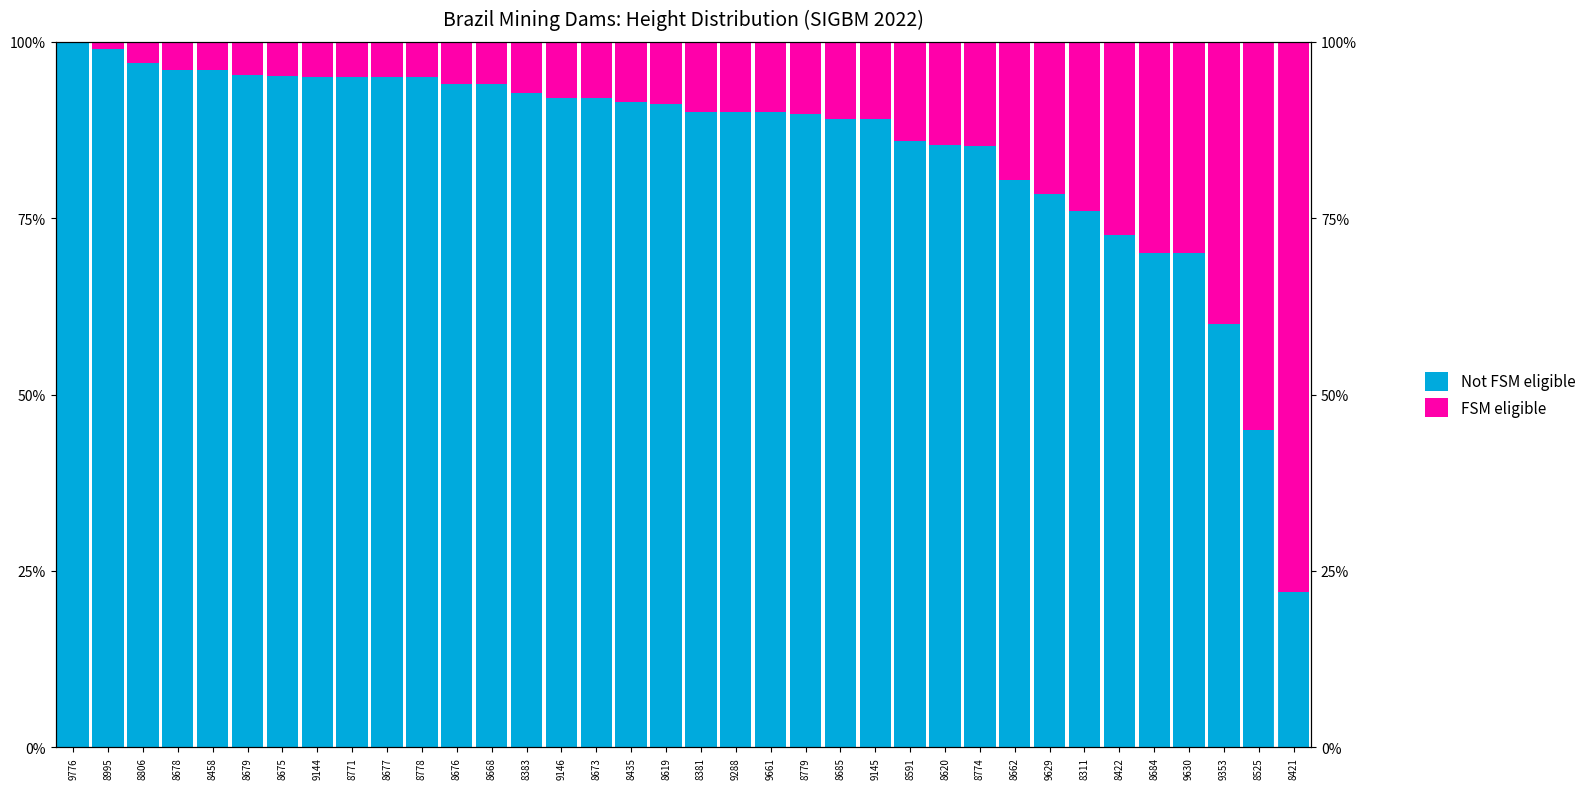

What is the label of the 11th bar from the right?

8620